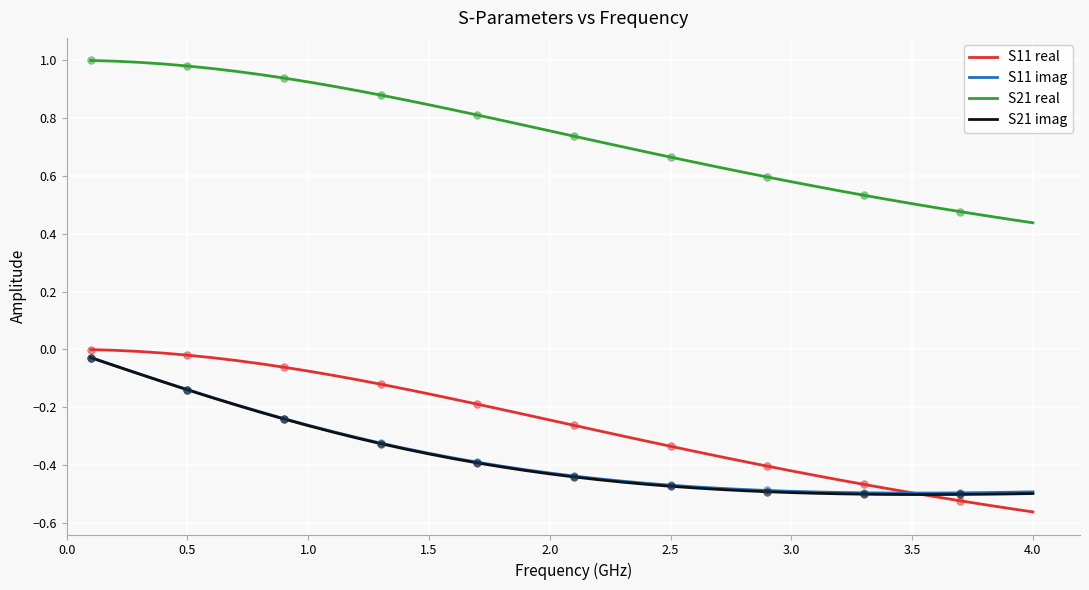

Which series has the largest total across all categories?

S21 real